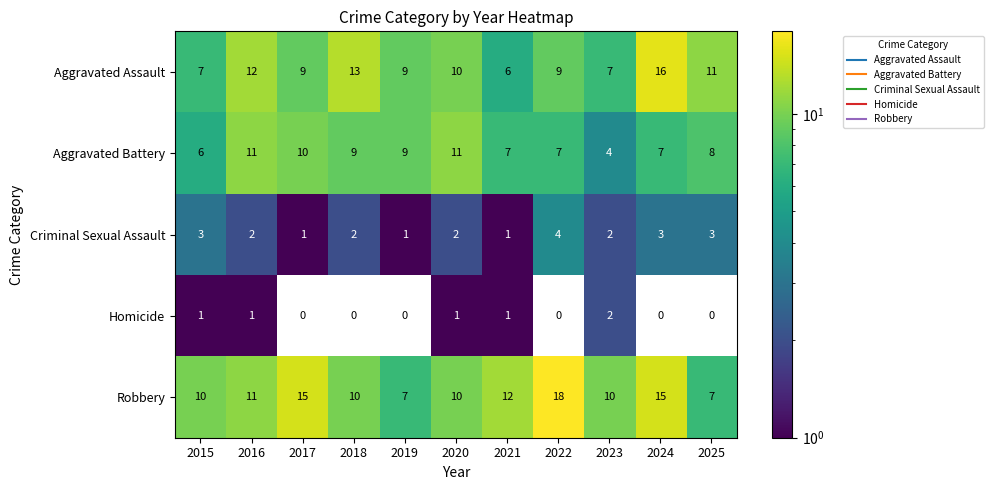

Between 2015 and 2023, which series saw the biggest shift?

Aggravated Battery